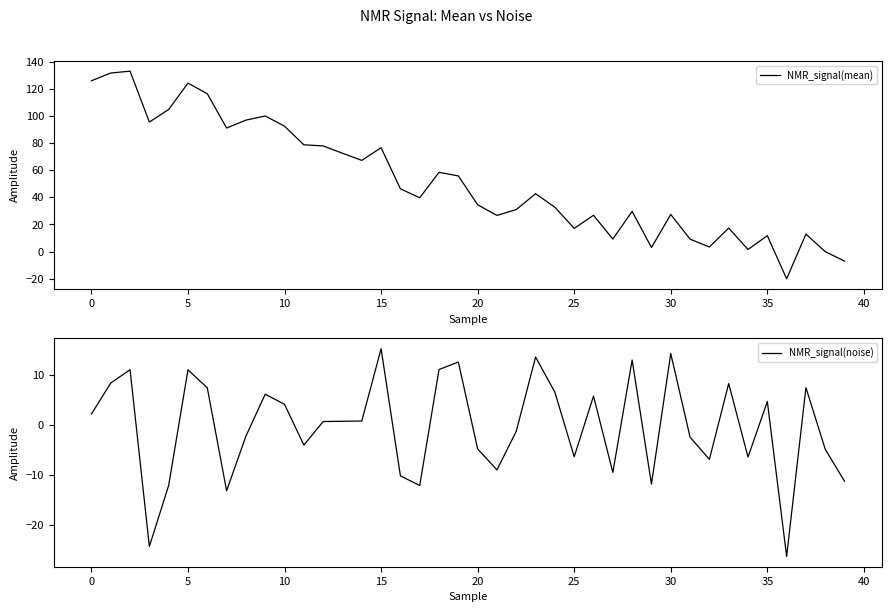

The NMR_signal(mean) series shows 27.3 at 25. True or false?

False